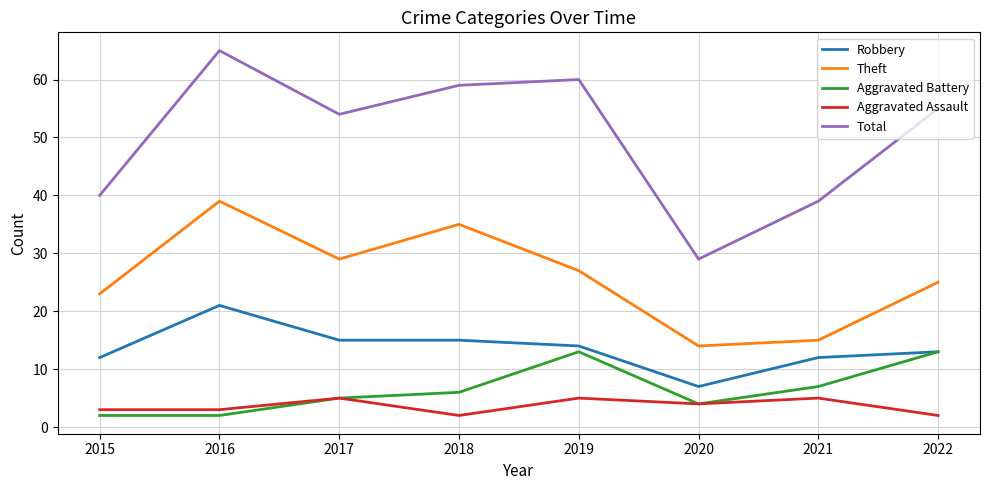

What are all the series names shown in the legend?

Robbery, Theft, Aggravated Battery, Aggravated Assault, Total